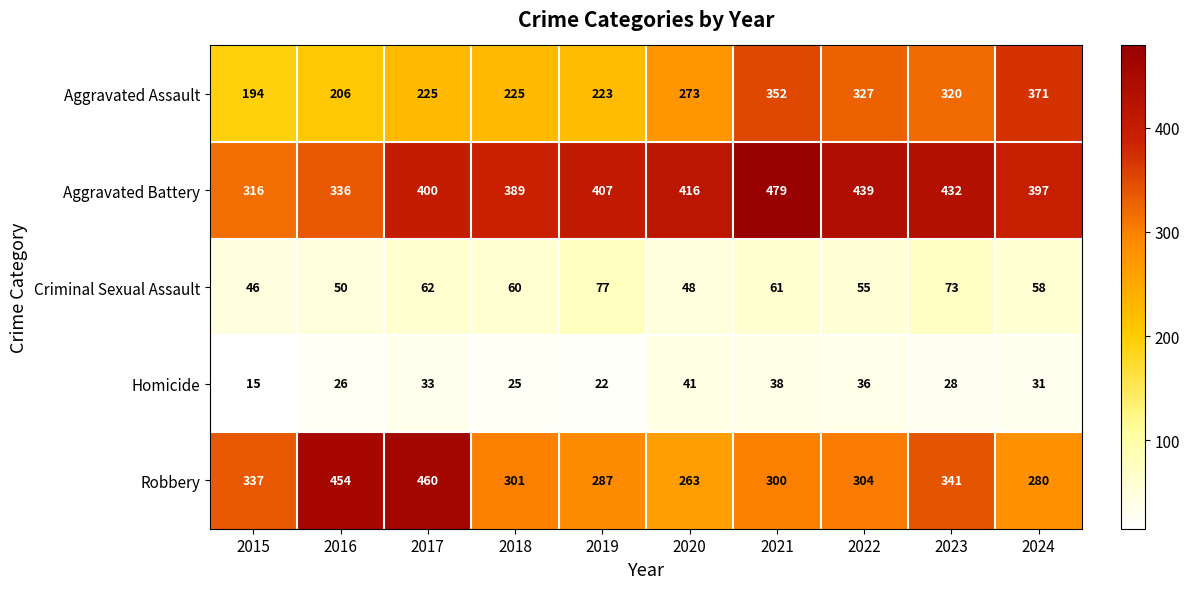

How many categories are shown in the chart?

10